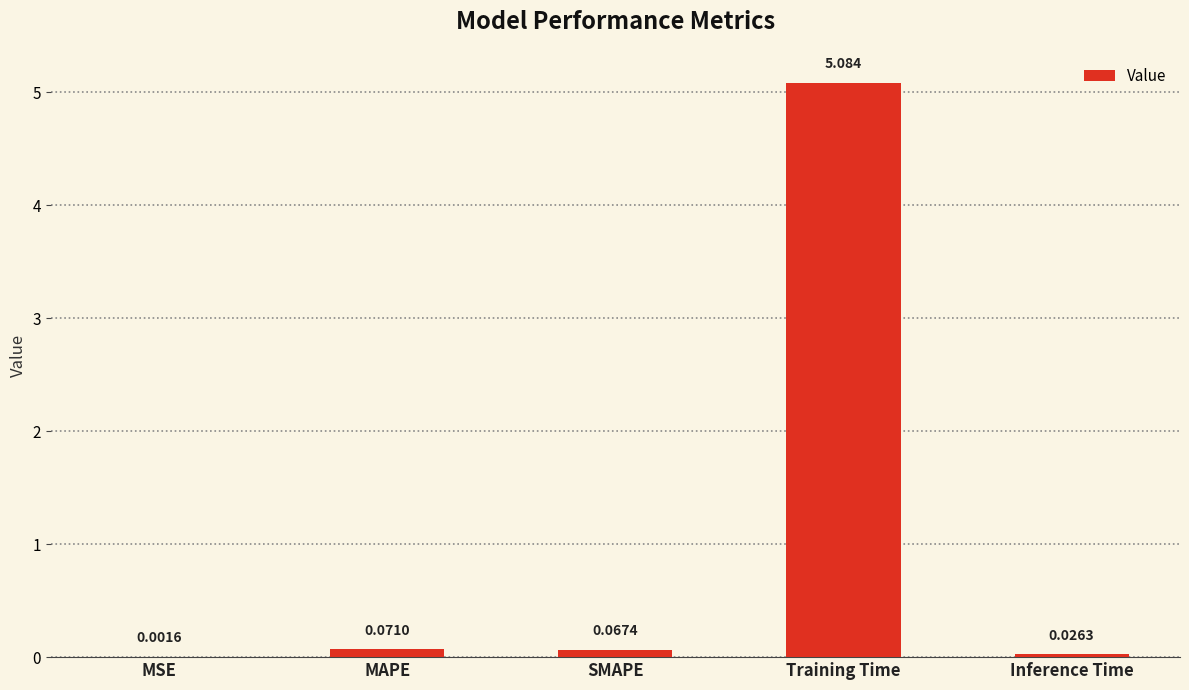

Which has a higher value, Training Time or Inference Time?

Training Time